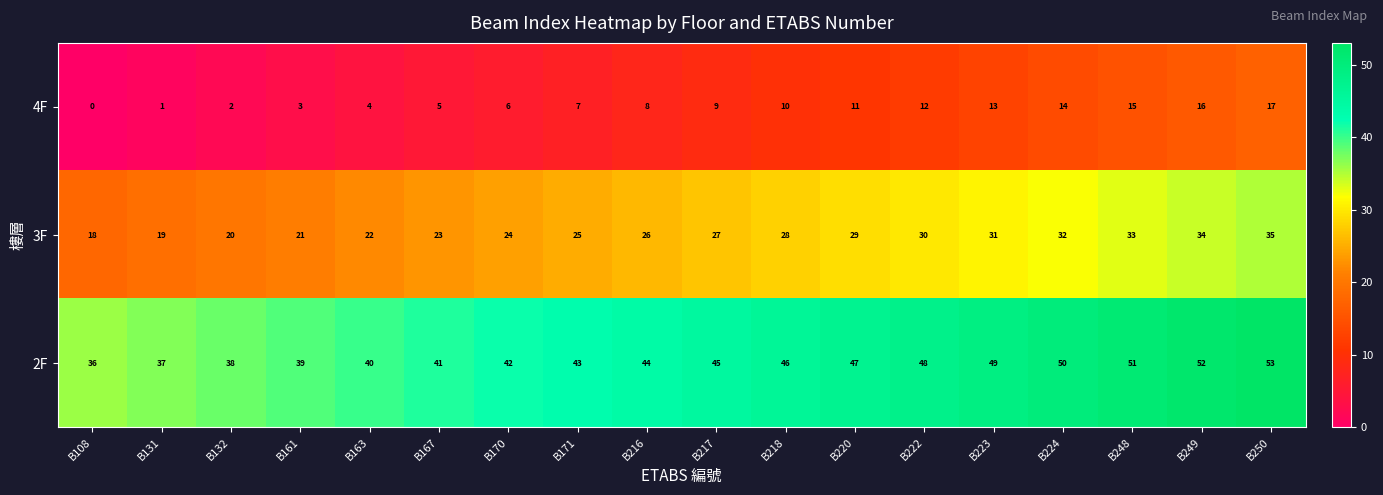

What is the difference between the second highest and minimum values in the 3F series?

16